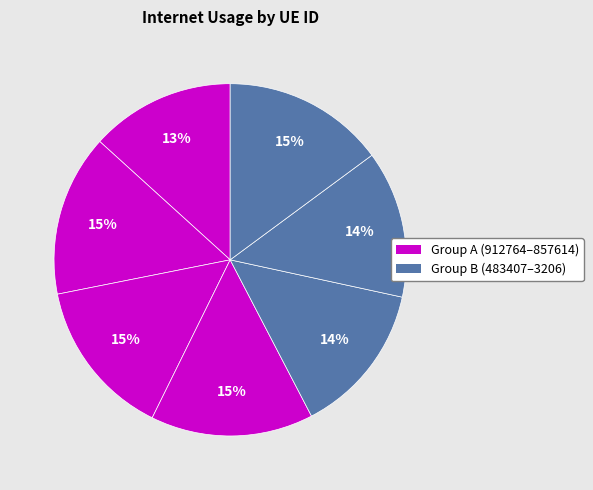

How many segments does this pie chart have?

7